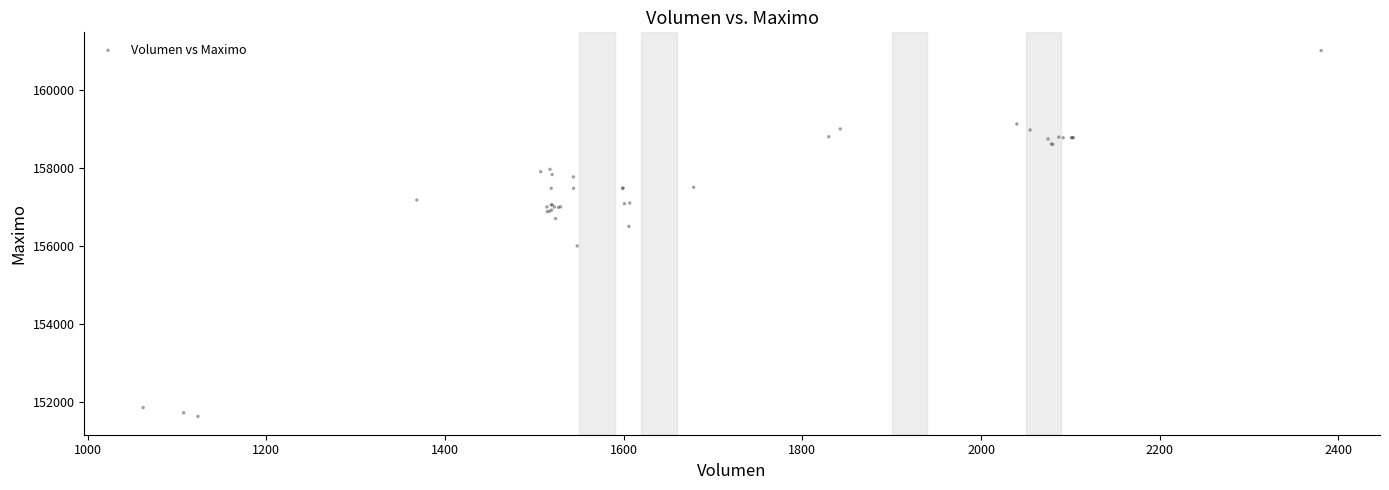

What Y value in the scatter plot is closest to 156316?

156500